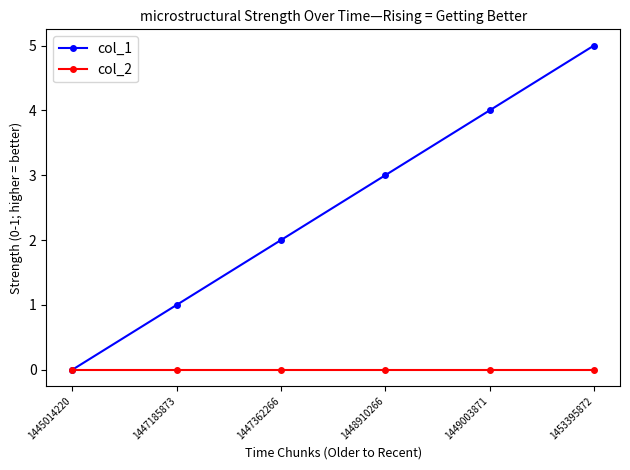

Which series has the largest total across all categories?

col_1